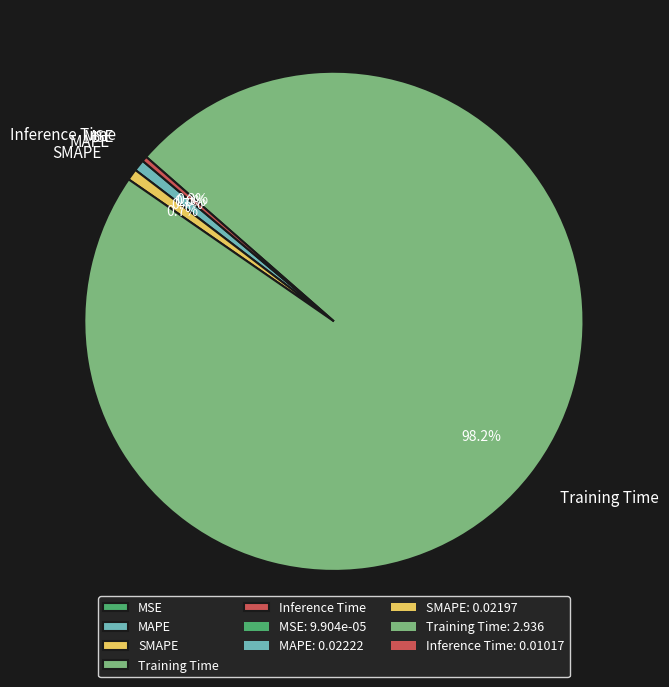

To the nearest percent, what is the combined percentage of Training Time and Inference Time?

99%